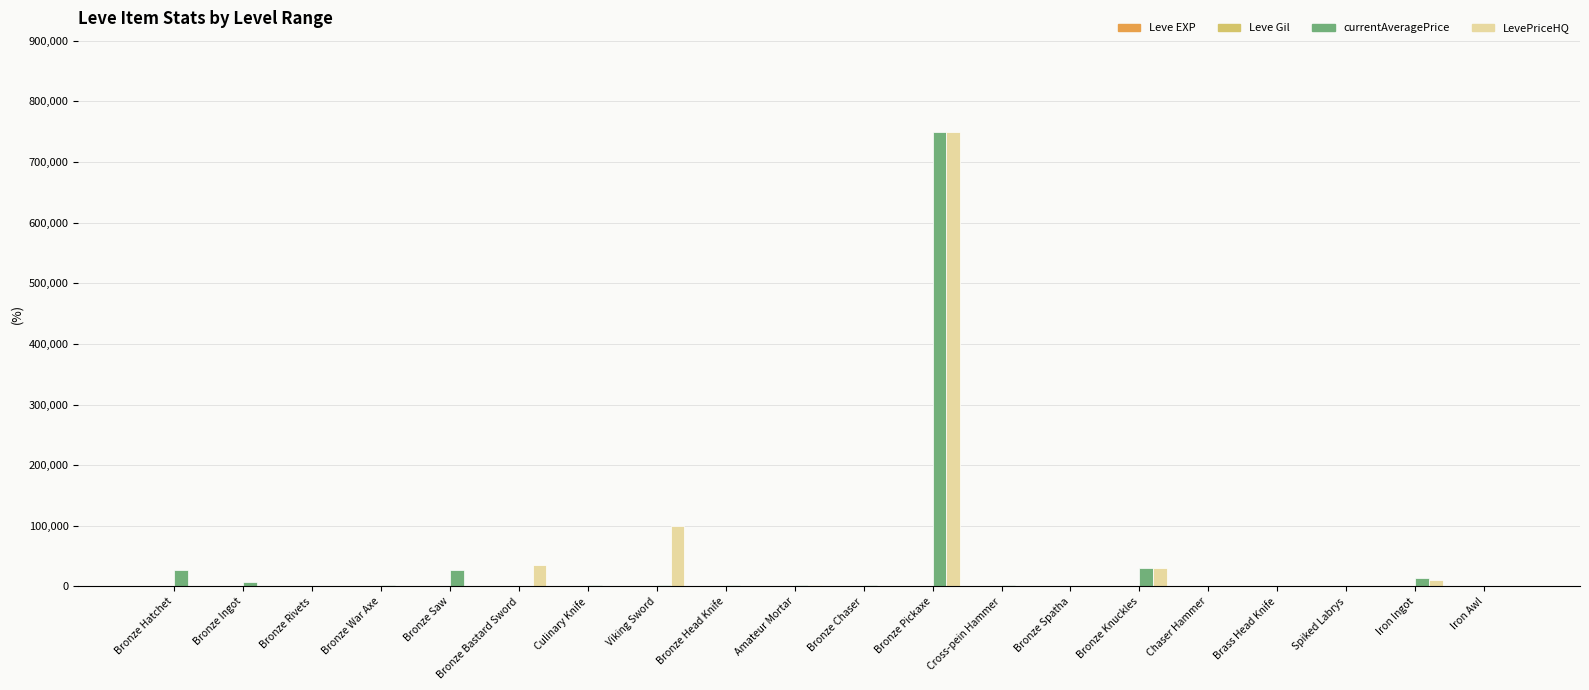

True or false: LevePriceHQ has a value of 388534 at Bronze Saw.

False